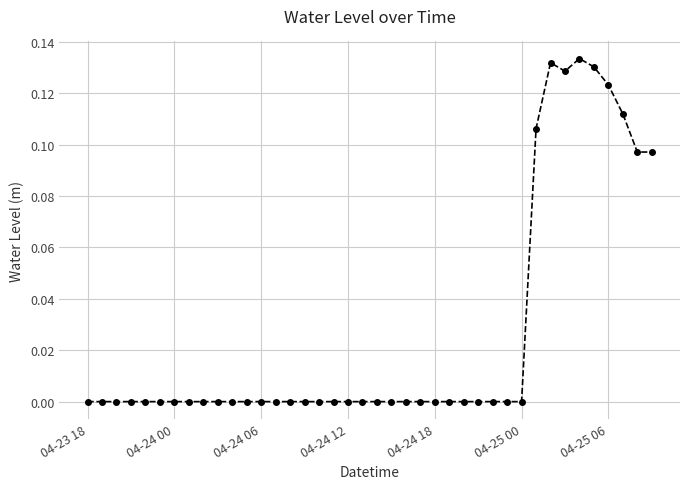

True or false: the data has more than 2 interior local peaks.

True